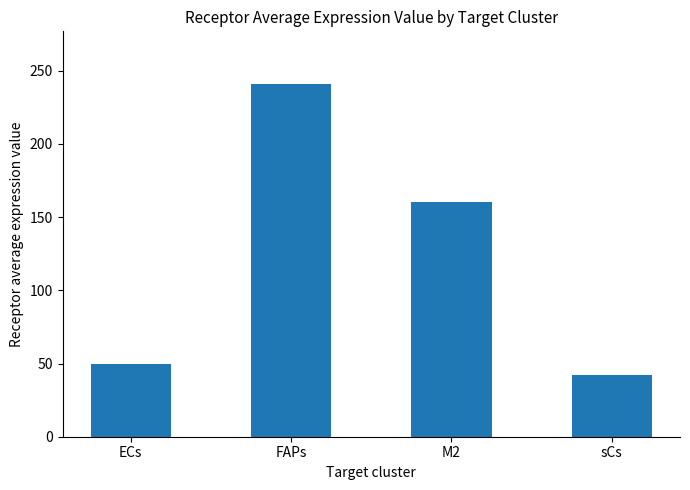

Rank the categories by value from lowest to highest.

sCs, ECs, M2, FAPs